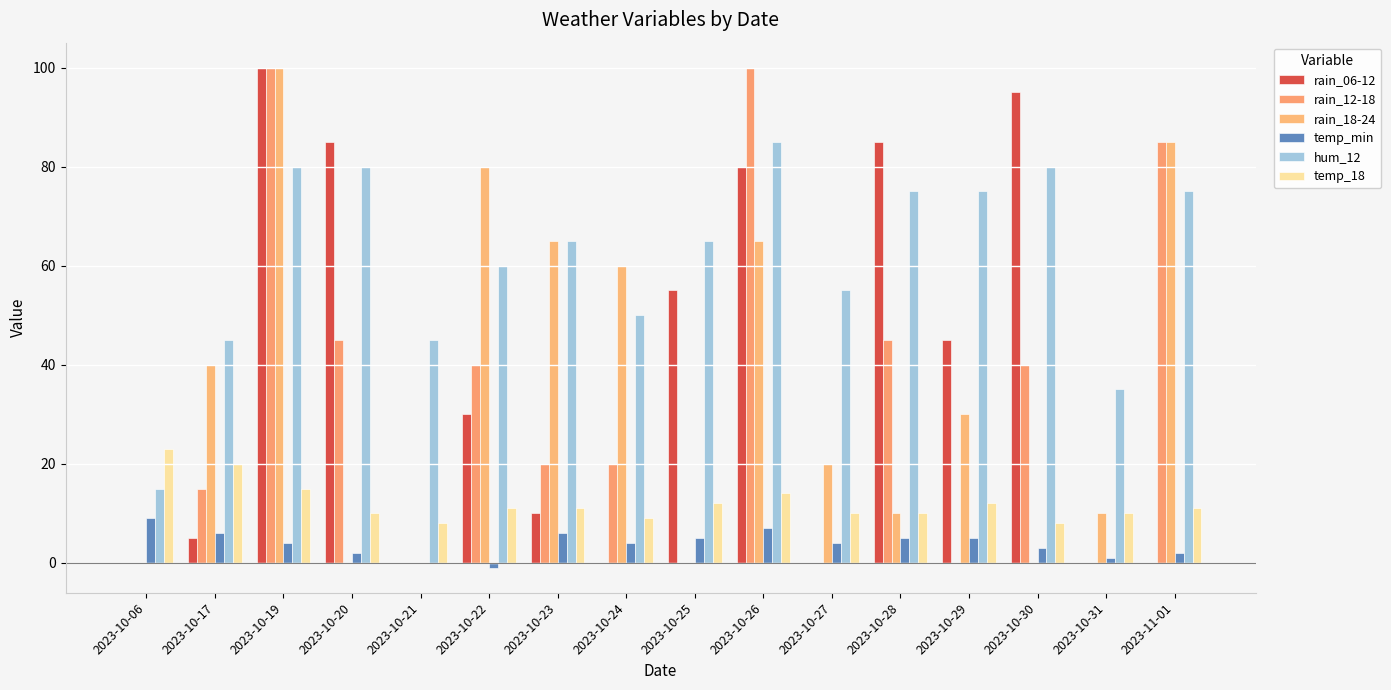

Reading right to left, list all the values displayed in this chart.

rain_06-12: 0	0	95	45	85	0	80	55	0	10	30	0	85	100	5	0
rain_12-18: 85	0	40	0	45	0	100	0	20	20	40	0	45	100	15	0
rain_18-24: 85	10	0	30	10	20	65	0	60	65	80	0	0	100	40	0
temp_min: 2	1	3	5	5	4	7	5	4	6	-1	0	2	4	6	9
hum_12: 75	35	80	75	75	55	85	65	50	65	60	45	80	80	45	15
temp_18: 11	10	8	12	10	10	14	12	9	11	11	8	10	15	20	23